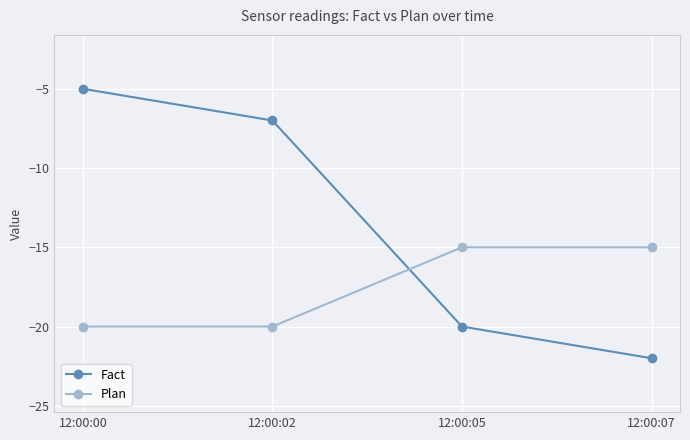

How many series are shown in this chart?

2